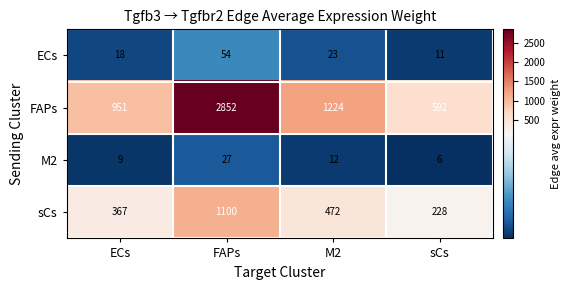

Between ECs and FAPs, which series saw the biggest shift?

FAPs